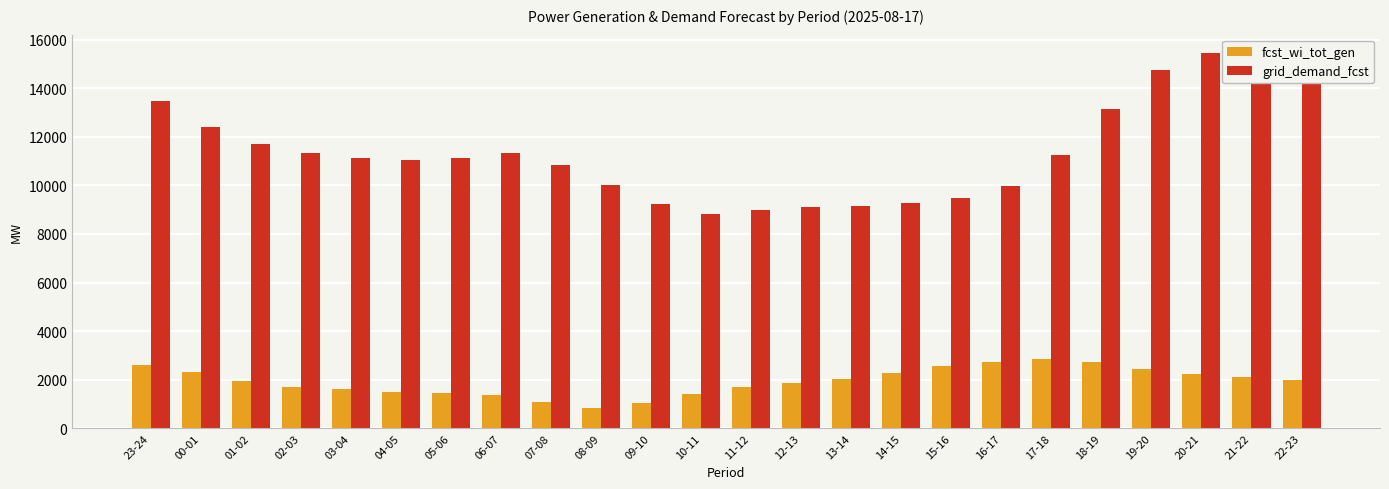

What is the sum of the fcst_wi_tot_gen values at 05-06 and 15-16?

3993